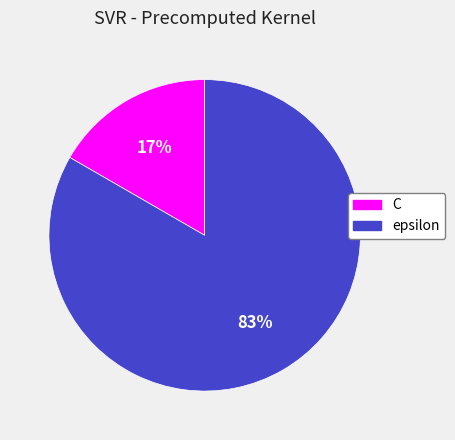

Does any single category account for the majority?

Yes